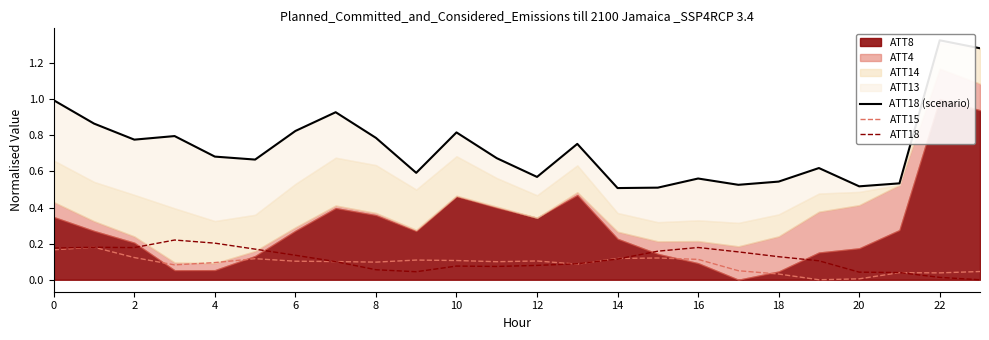

After their last crossing, which series has the higher values: ATT15 or ATT18?

ATT15